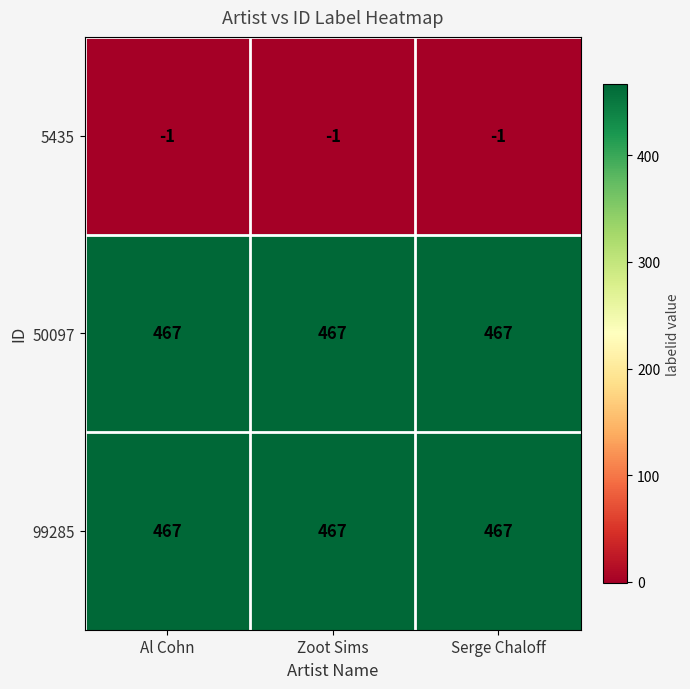

At how many categories does at least one series exceed 339?

3